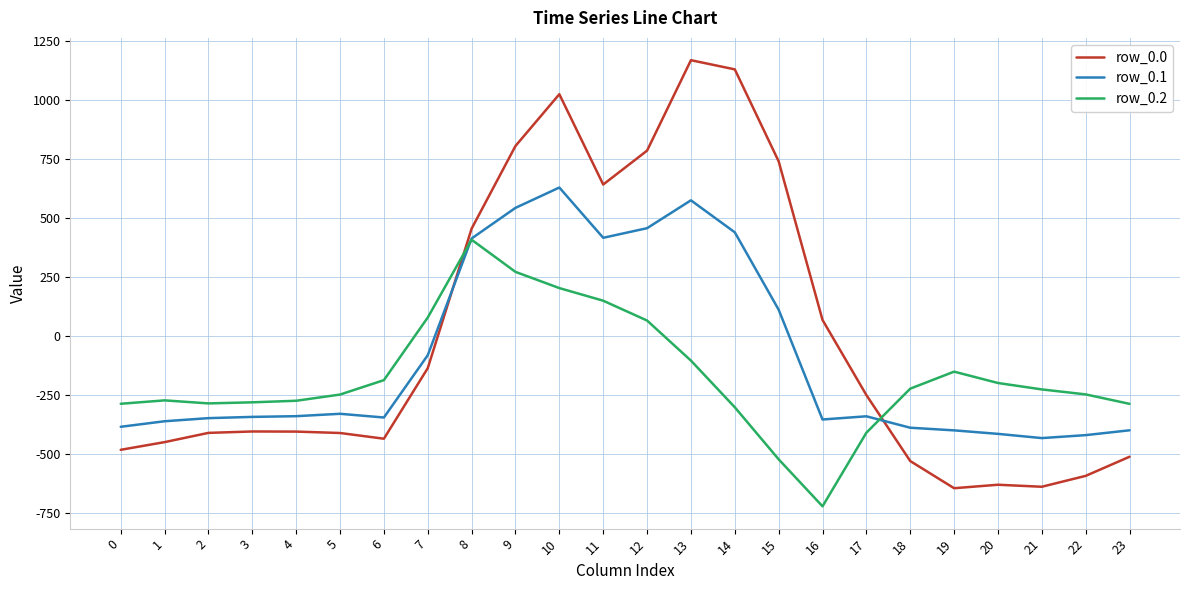

What is the minimum value shown in the chart?

-721.2